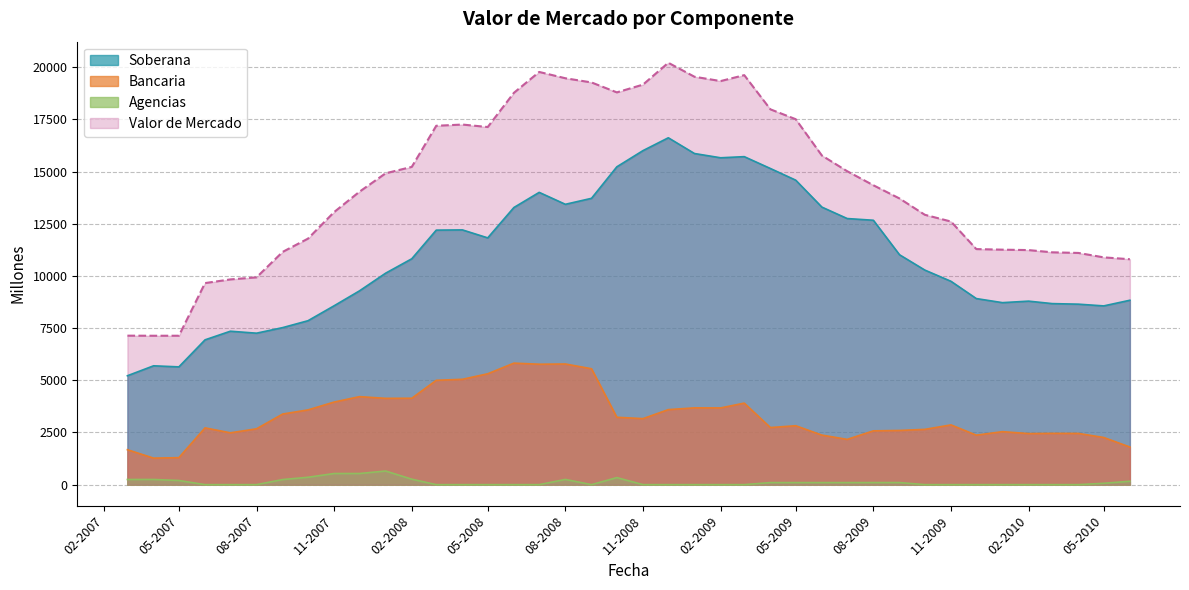

Count the number of data series in this chart.

4